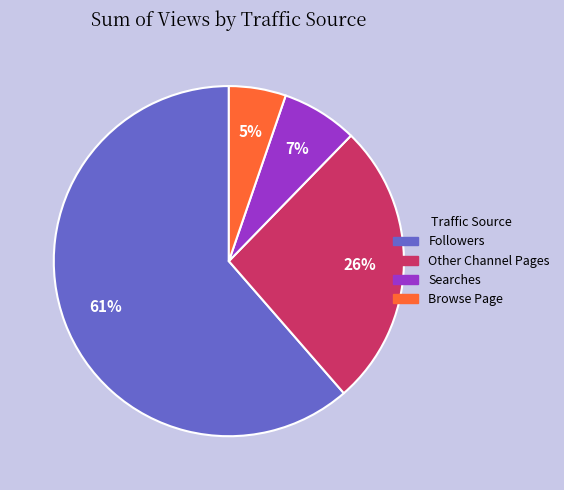

What is the majority slice?

Followers